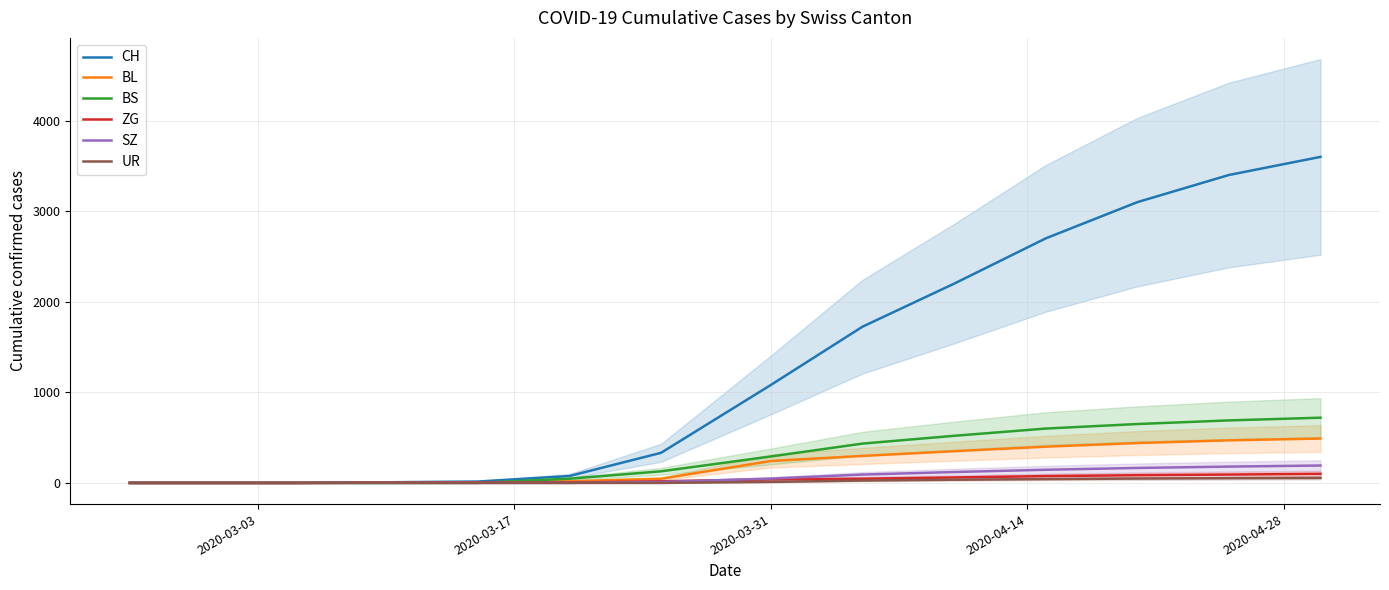

What are all the series names shown in the legend?

CH, BL, BS, ZG, SZ, UR